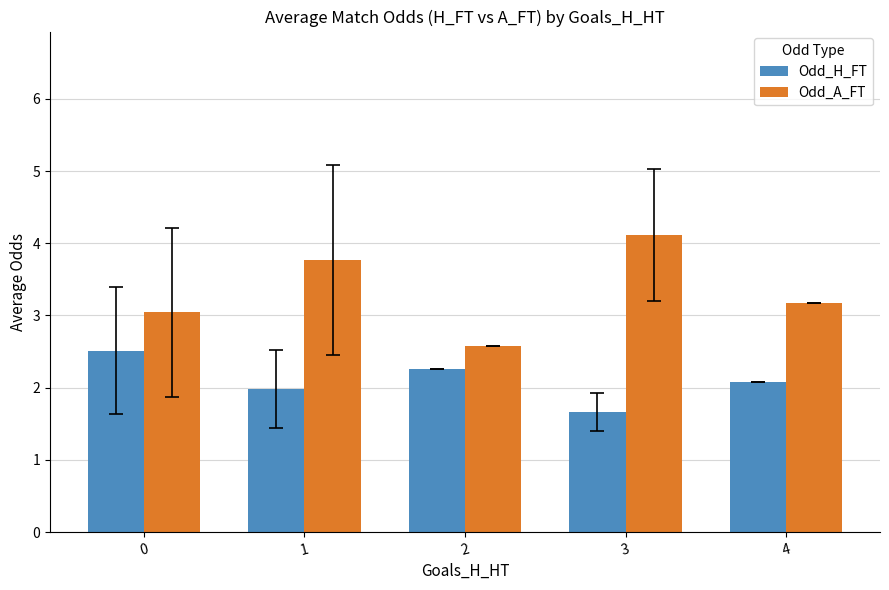

How many distinct data groups are displayed?

2